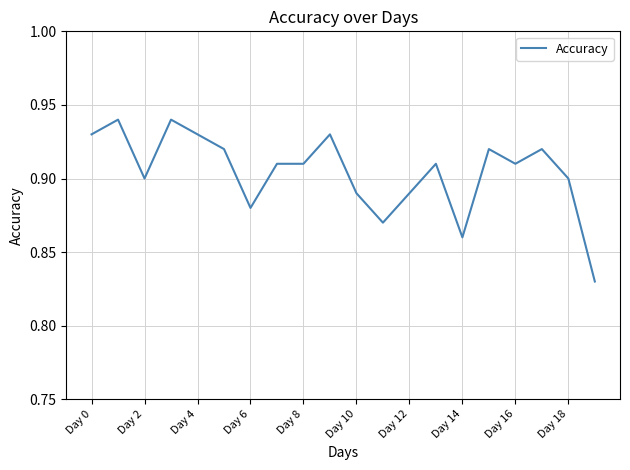

Does the chart have visible grid lines?

Yes